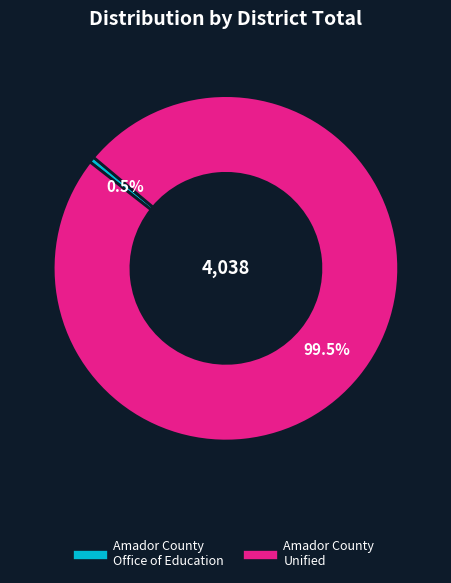

Between Amador County Office of Education and Amador County Unified, which is larger?

Amador County Unified